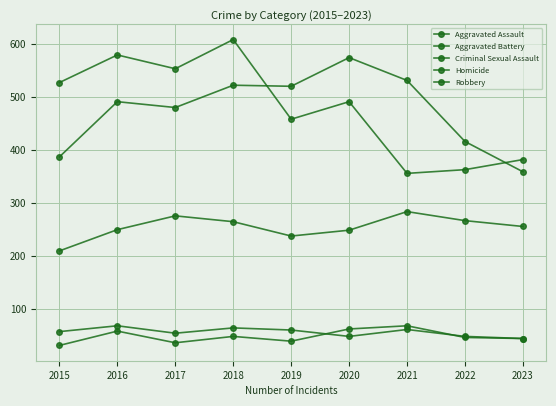

Rank the categories by Homicide value from lowest to highest.

2015, 2017, 2019, 2023, 2022, 2018, 2016, 2020, 2021